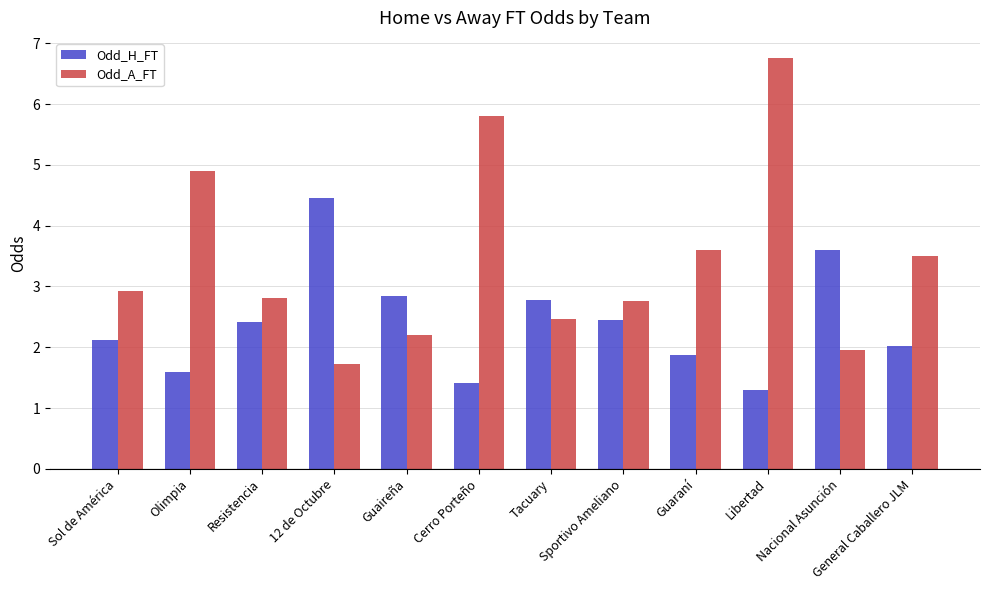

Read the Odd_H_FT value at Olimpia.

1.6